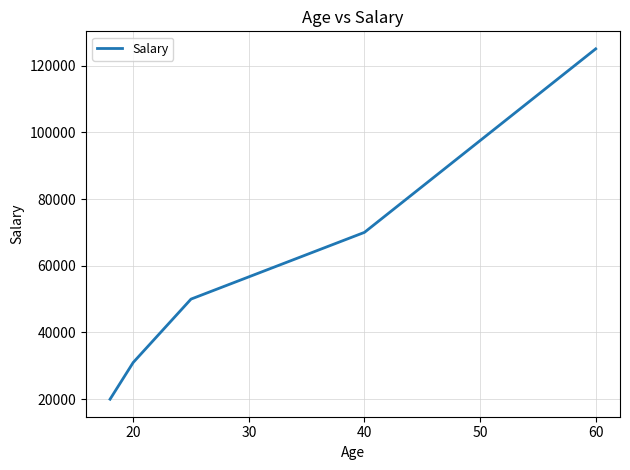

What is the minimum value shown in the chart?

20000